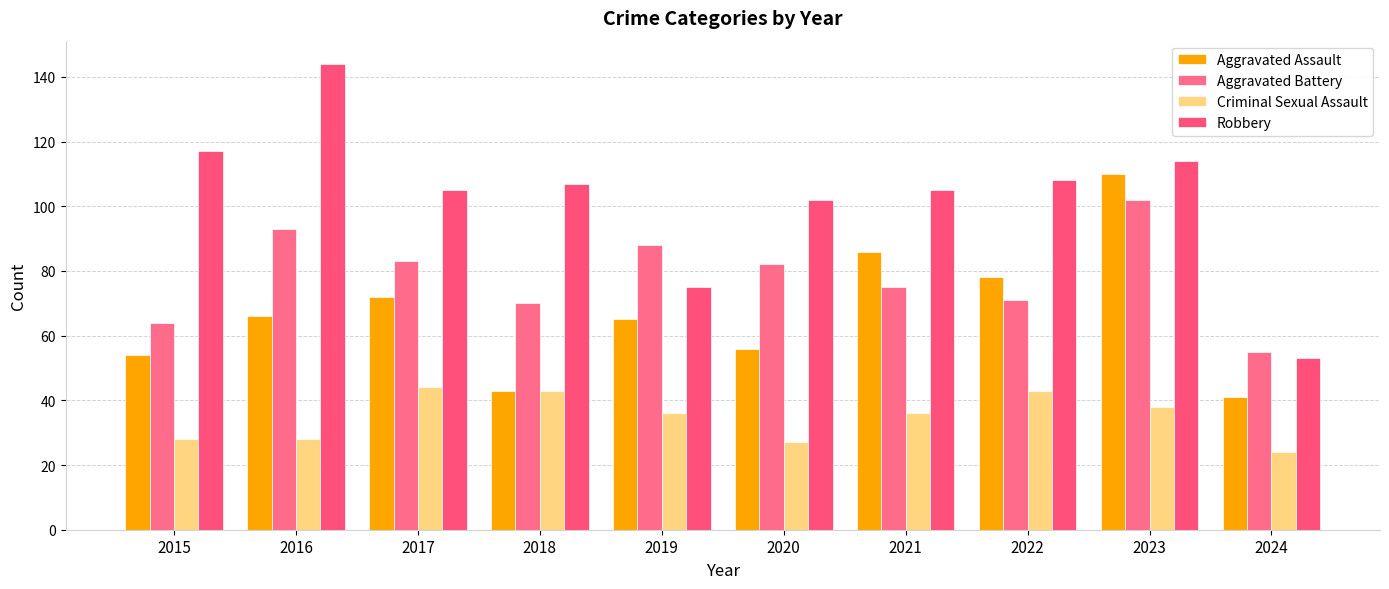

Where does the Robbery series first go above 107?

2015